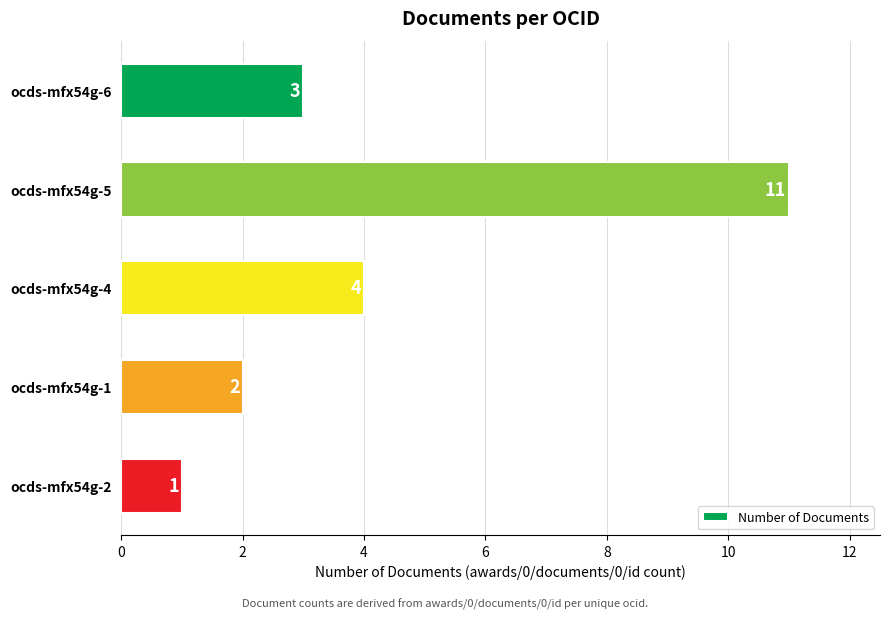

Reading bottom to top, extract all data points from this chart.

ocds-mfx54g-2=1	ocds-mfx54g-1=2	ocds-mfx54g-4=4	ocds-mfx54g-5=11	ocds-mfx54g-6=3